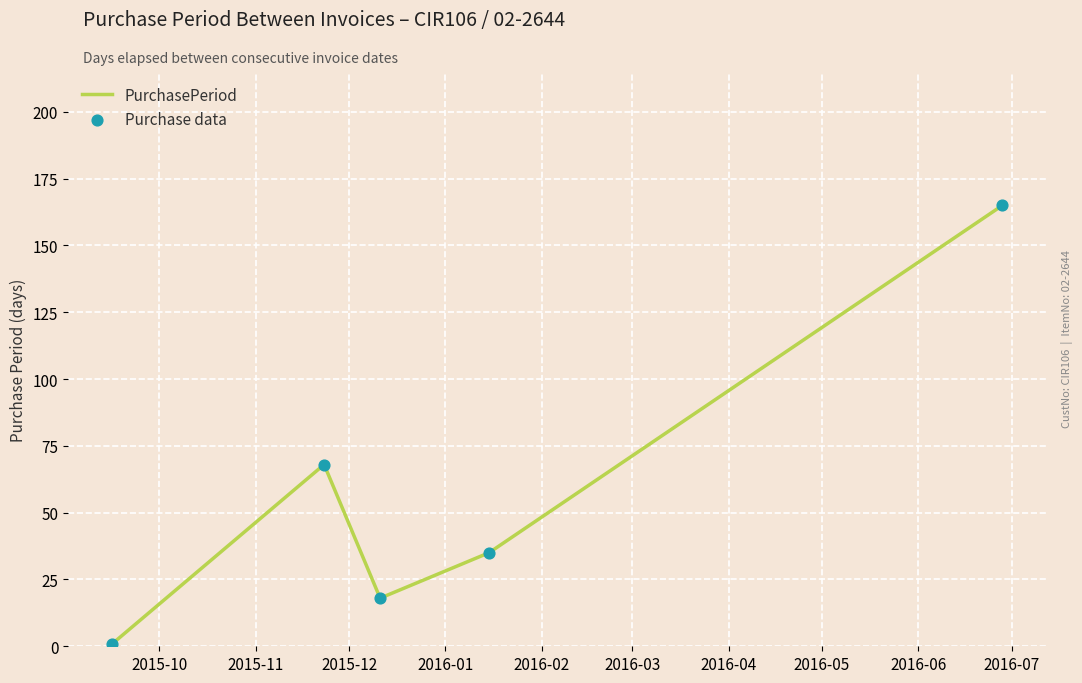

True or false: the data has more than 1 interior local peaks.

False